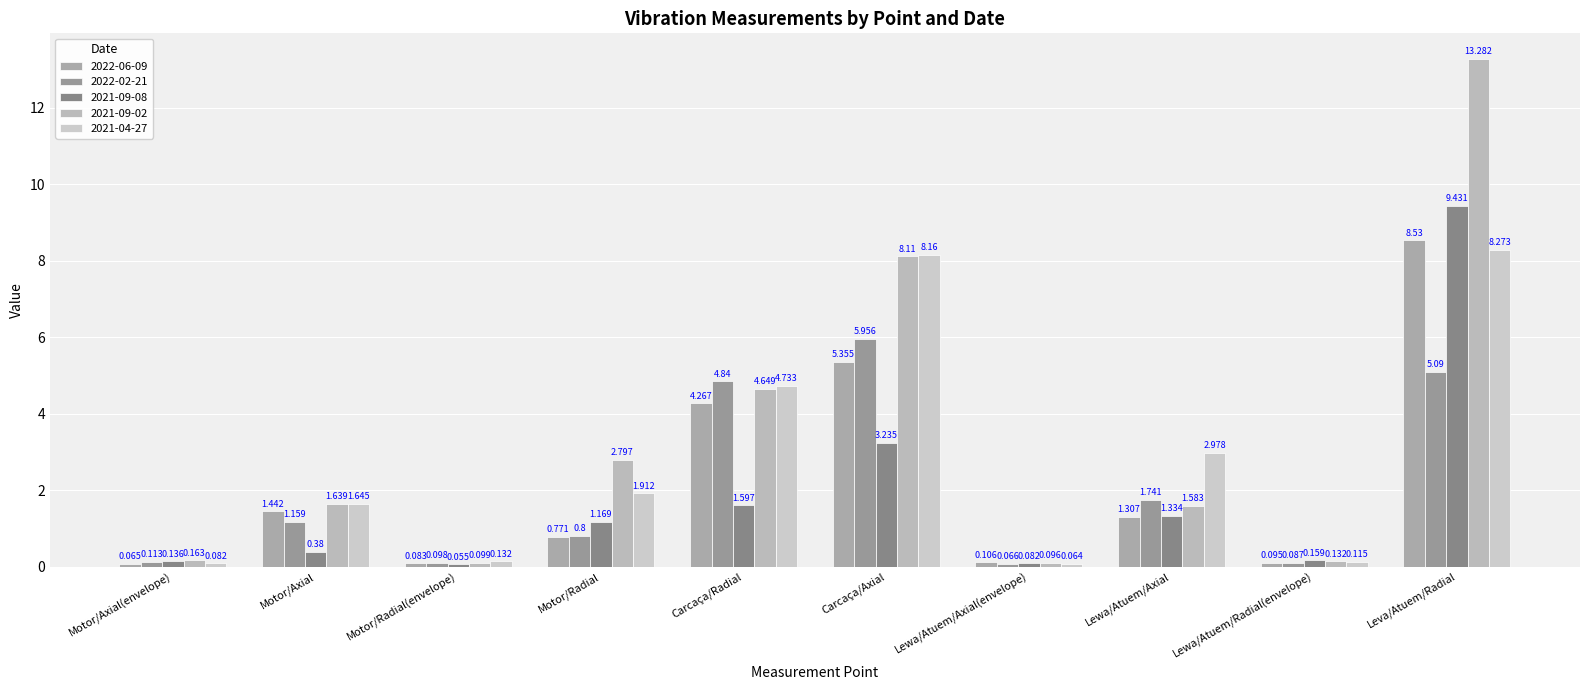

Reading left to right, extract all data points from this chart.

2022-06-09: Motor/Axial(envelope)=0.1	Motor/Axial=1.4	Motor/Radial(envelope)=0.1	Motor/Radial=0.8	Carcaça/Radial=4.3	Carcaça/Axial=5.4	Lewa/Atuem/Axial(envelope)=0.1	Lewa/Atuem/Axial=1.3	Lewa/Atuem/Radial(envelope)=0.1	Leva/Atuem/Radial=8.5
2022-02-21: Motor/Axial(envelope)=0.1	Motor/Axial=1.2	Motor/Radial(envelope)=0.1	Motor/Radial=0.8	Carcaça/Radial=4.8	Carcaça/Axial=6.0	Lewa/Atuem/Axial(envelope)=0.1	Lewa/Atuem/Axial=1.7	Lewa/Atuem/Radial(envelope)=0.1	Leva/Atuem/Radial=5.1
2021-09-08: Motor/Axial(envelope)=0.1	Motor/Axial=0.4	Motor/Radial(envelope)=0.1	Motor/Radial=1.2	Carcaça/Radial=1.6	Carcaça/Axial=3.2	Lewa/Atuem/Axial(envelope)=0.1	Lewa/Atuem/Axial=1.3	Lewa/Atuem/Radial(envelope)=0.2	Leva/Atuem/Radial=9.4
2021-09-02: Motor/Axial(envelope)=0.2	Motor/Axial=1.6	Motor/Radial(envelope)=0.1	Motor/Radial=2.8	Carcaça/Radial=4.6	Carcaça/Axial=8.1	Lewa/Atuem/Axial(envelope)=0.1	Lewa/Atuem/Axial=1.6	Lewa/Atuem/Radial(envelope)=0.1	Leva/Atuem/Radial=13.3
2021-04-27: Motor/Axial(envelope)=0.1	Motor/Axial=1.6	Motor/Radial(envelope)=0.1	Motor/Radial=1.9	Carcaça/Radial=4.7	Carcaça/Axial=8.2	Lewa/Atuem/Axial(envelope)=0.1	Lewa/Atuem/Axial=3.0	Lewa/Atuem/Radial(envelope)=0.1	Leva/Atuem/Radial=8.3